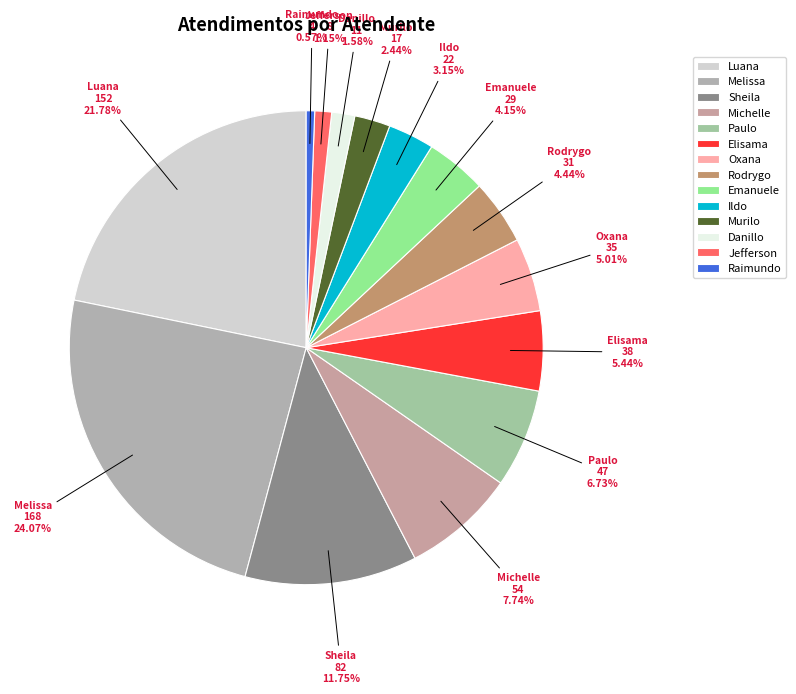

What is the smallest slice in the pie chart?

Raimundo